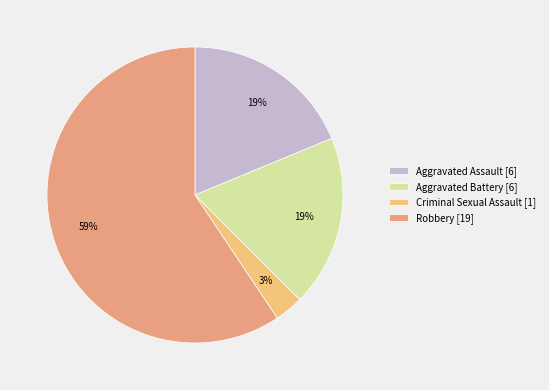

Count the number of slices in the pie.

4